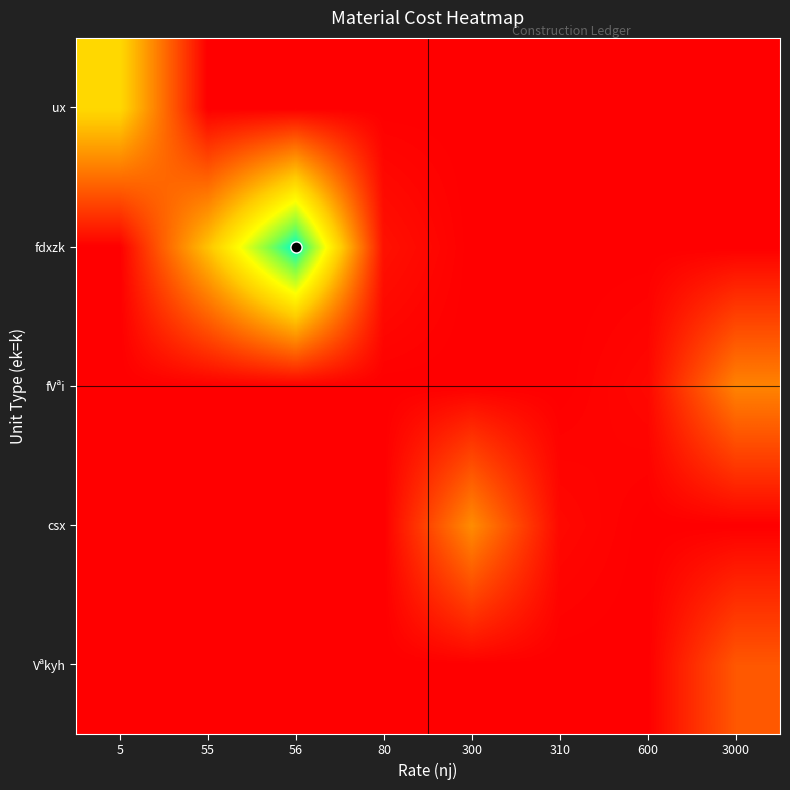

Reading right to left, transcribe all the data shown in this chart.

Vªkyh: 3000=6000.0	600=0.0	310=0.0	300=0.0	80=0.0	56=0.0	55=0.0	5=0.0
csx: 3000=0.0	600=0.0	310=620.0	300=9600.0	80=0.0	56=0.0	55=0.0	5=0.0
fVªi: 3000=9000.0	600=600.0	310=0.0	300=0.0	80=0.0	56=0.0	55=0.0	5=0.0
fdxzk: 3000=0.0	600=0.0	310=0.0	300=0.0	80=1208.0	56=27899.2	55=13321.0	5=0.0
ux: 3000=0.0	600=0.0	310=0.0	300=0.0	80=0.0	56=0.0	55=0.0	5=15080.0